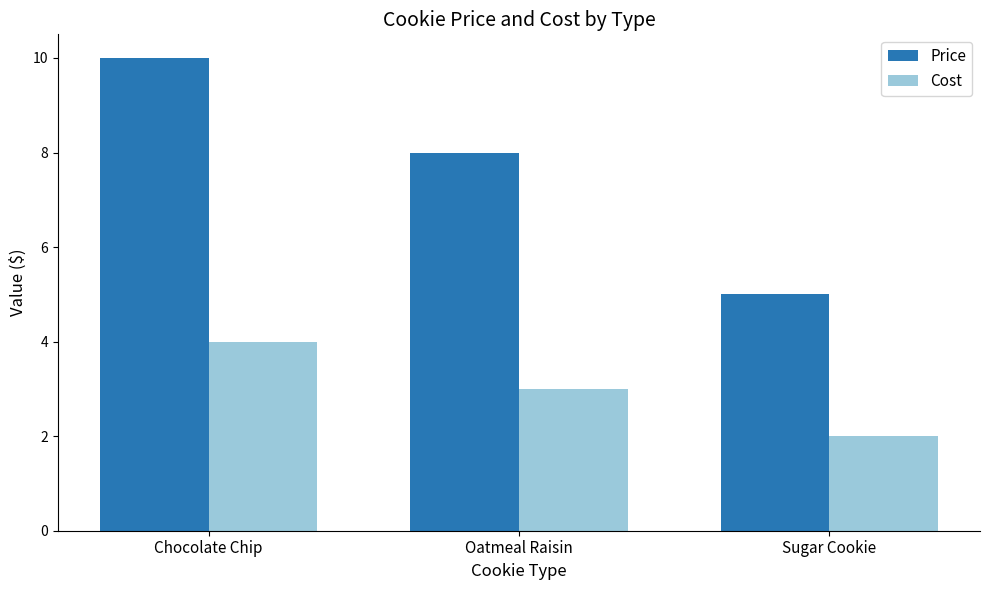

Is the value of Price at Oatmeal Raisin greater than the value of Cost at Oatmeal Raisin?

Yes